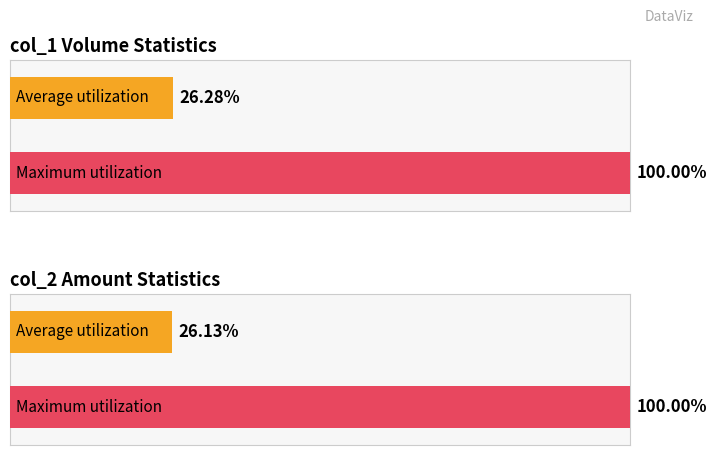

Rank the series at 105/07/12 from lowest to highest value.

col_2, col_1